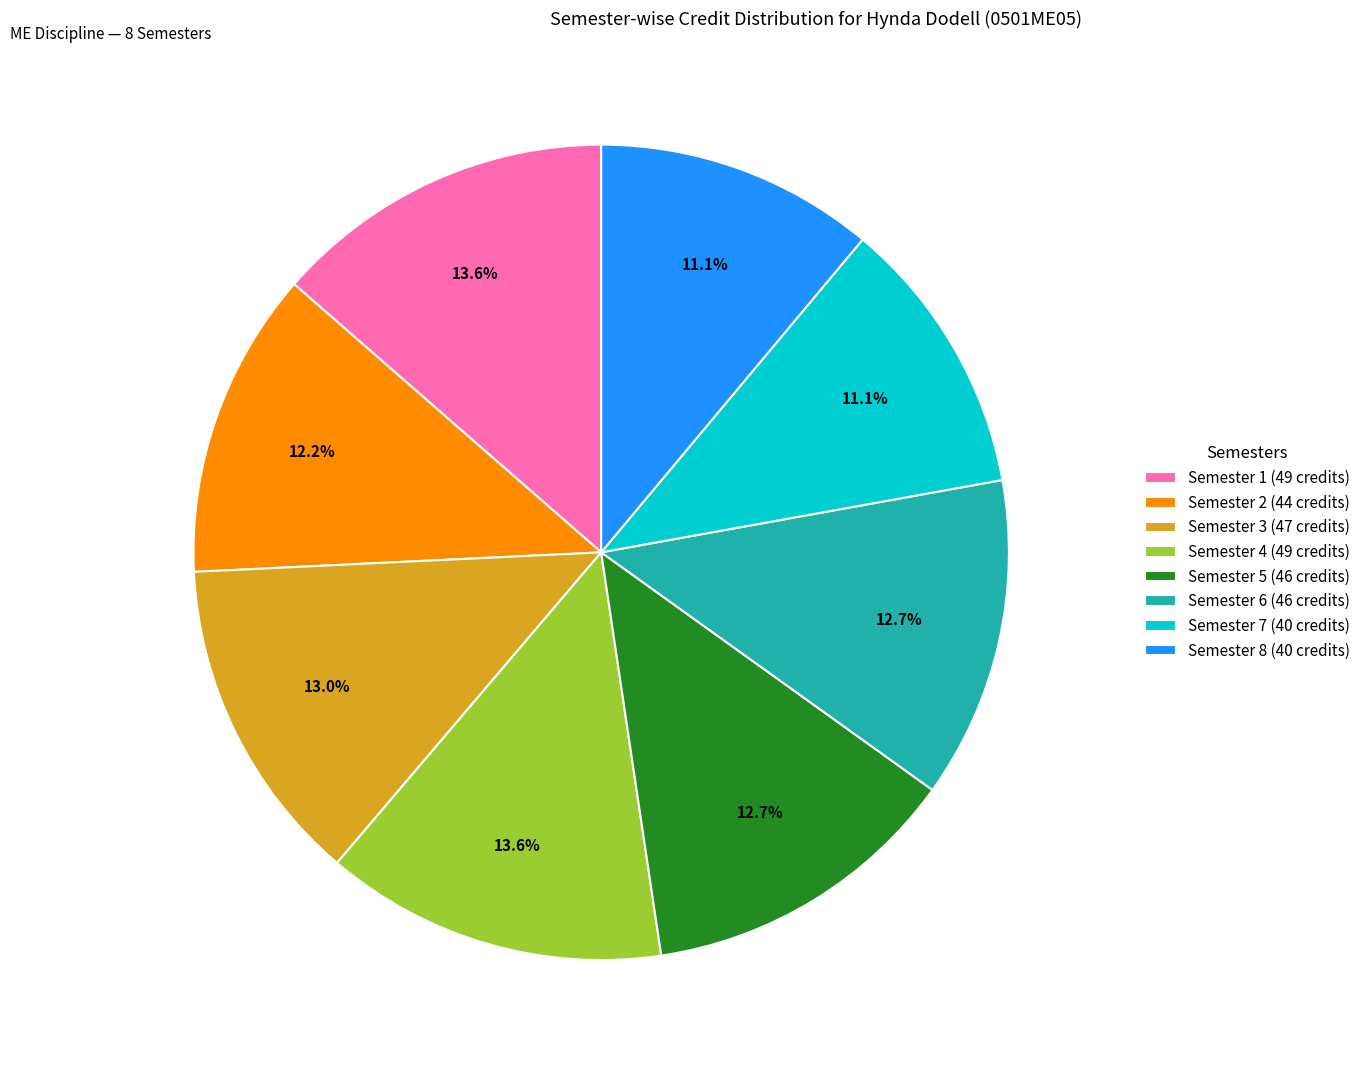

Which has a higher value, Semester 6 (46 credits) or Semester 2 (44 credits)?

Semester 6 (46 credits)